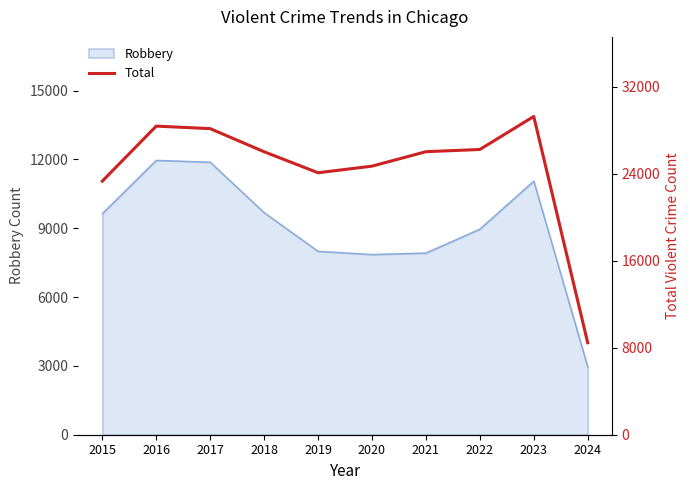

How many points are lower than both their immediate neighbors (excluding endpoints)?

1